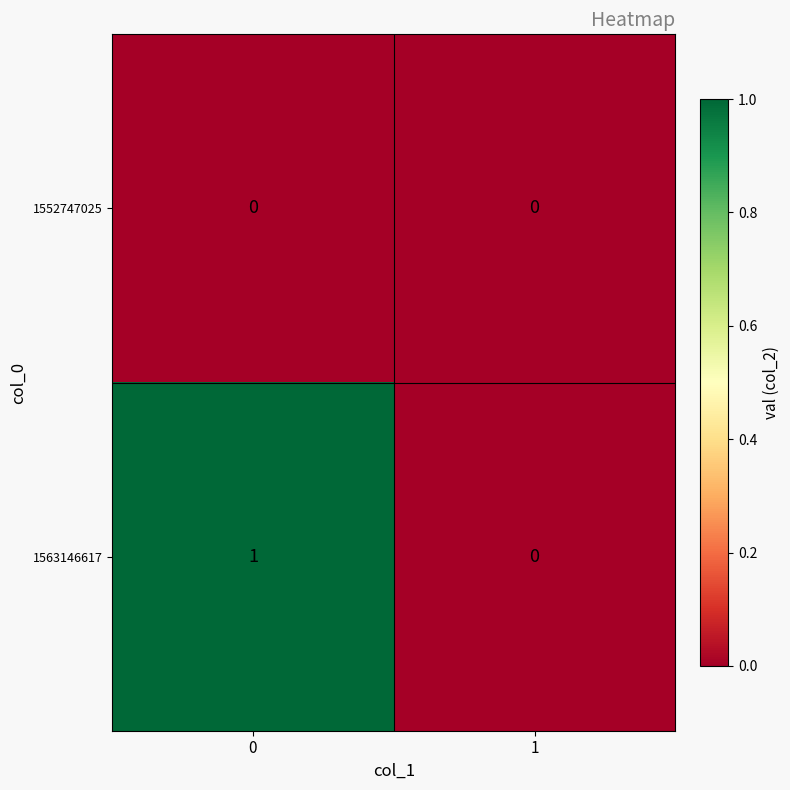

List the series in order of their overall mean, lowest first.

1552747025, 1563146617